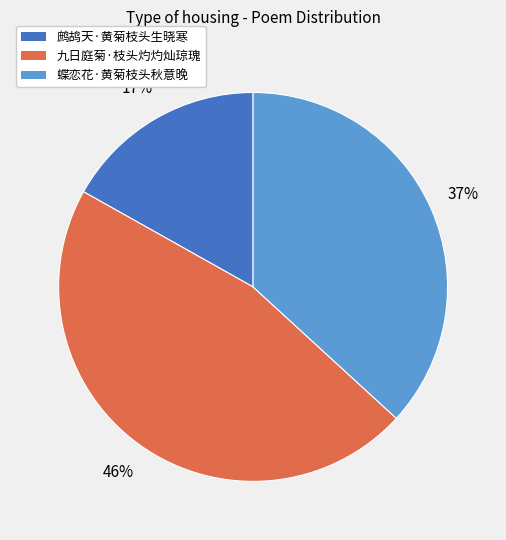

What percentage is the 蝶恋花·黄菊枝头秋意晚 slice, to the nearest percent?

37%